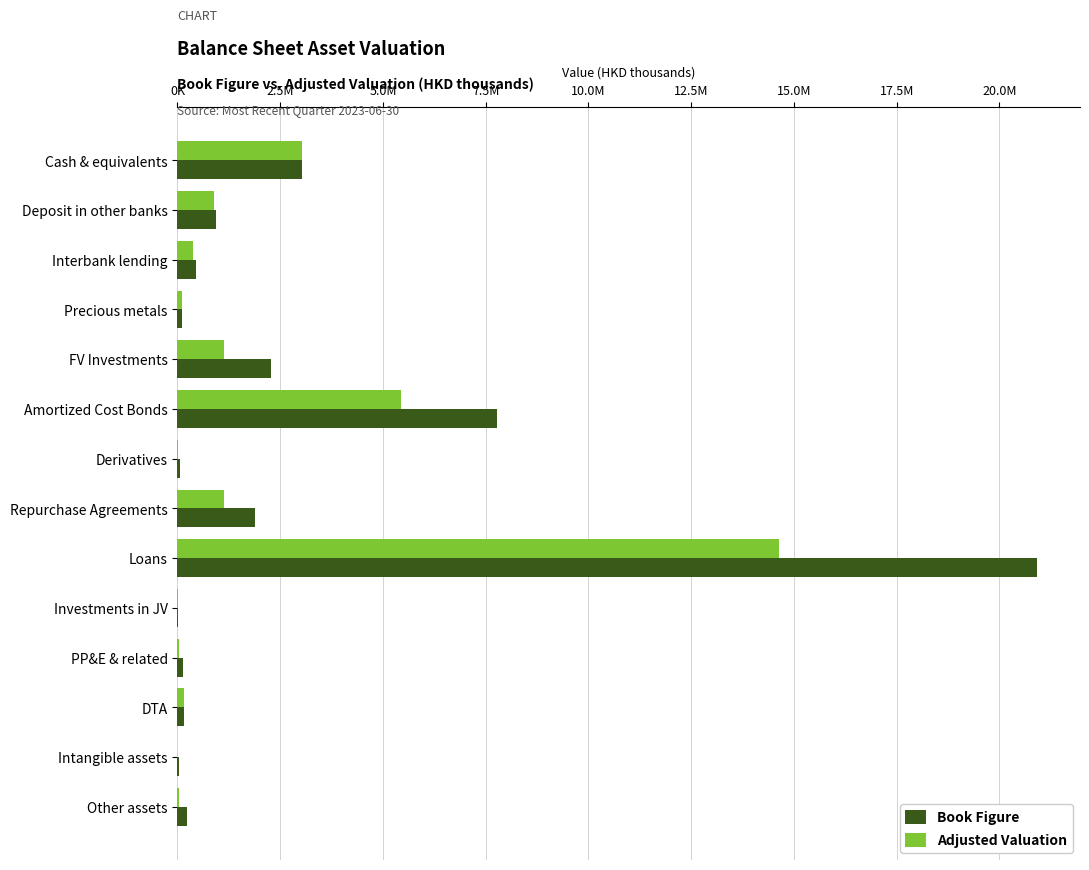

What are all the series names shown in the legend?

Book Figure, Adjusted Valuation